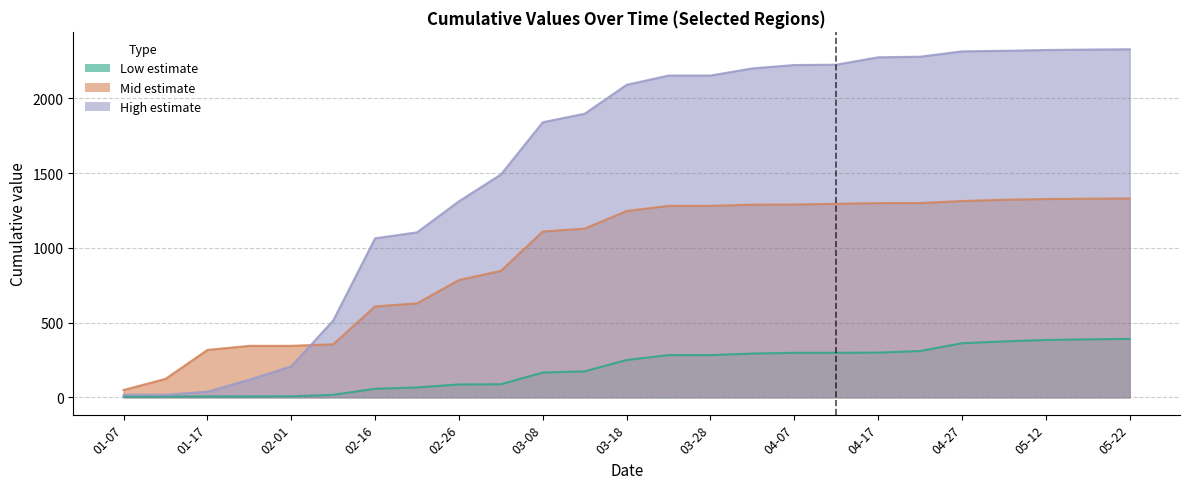

Count the number of categories in the chart.

25